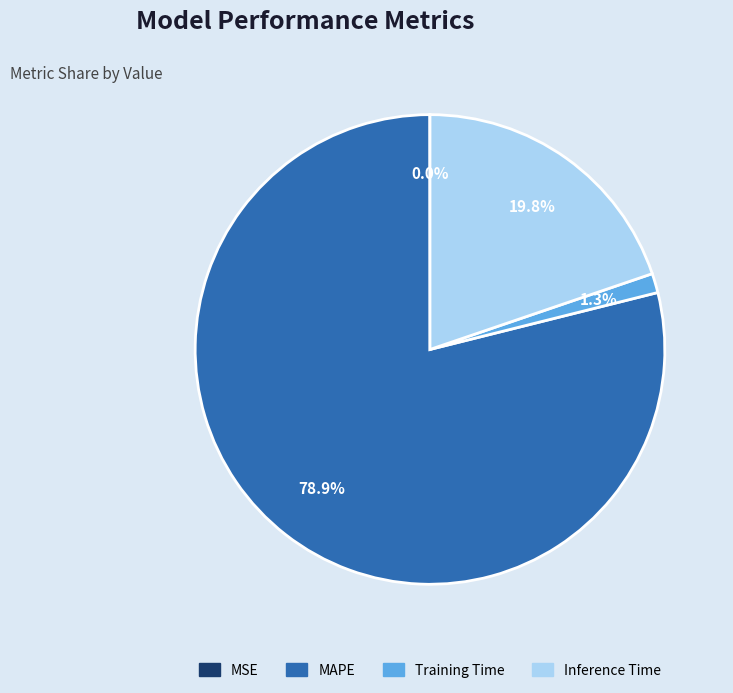

Which category has the biggest portion of the pie?

MAPE